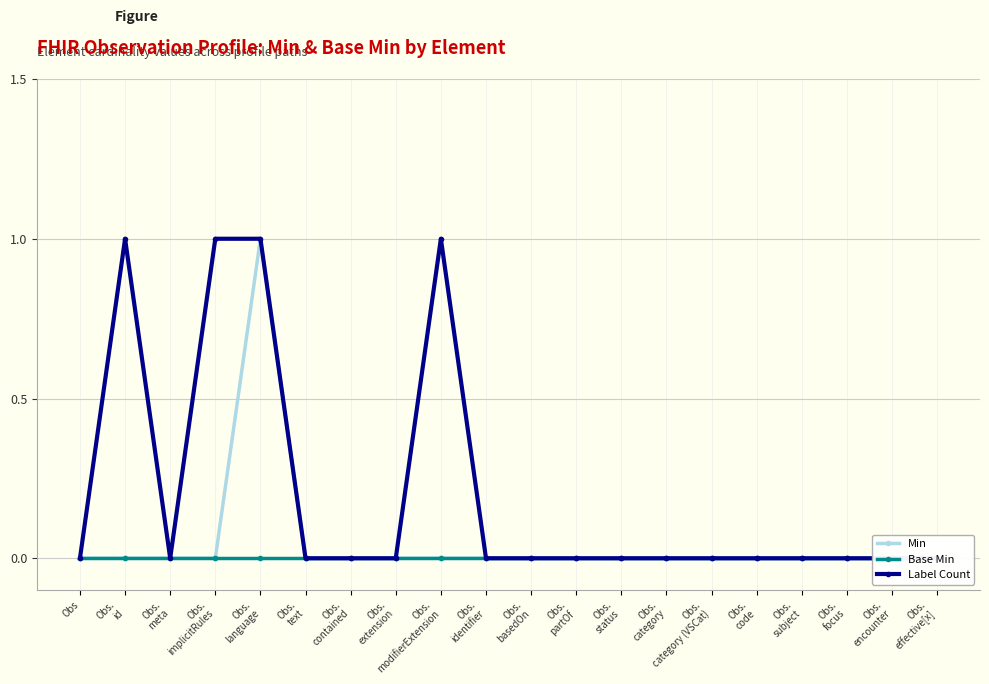

List the series in order of their overall mean, lowest first.

Base Min, Min, Label Count